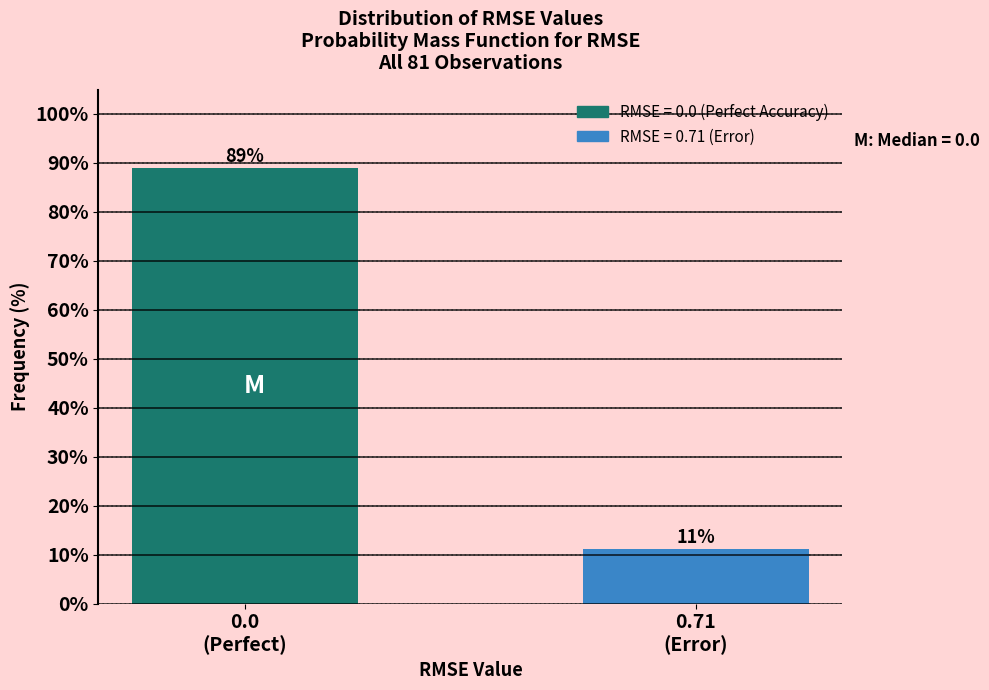

What is the minimum value shown in the chart?

11.1